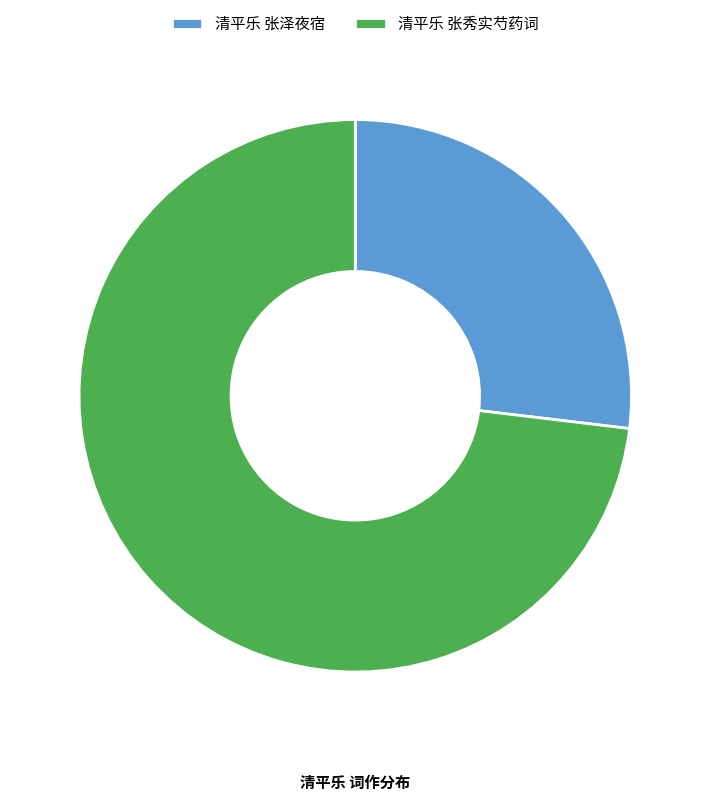

Combined, do 清平乐 张泽夜宿 and 清平乐 张秀实芍药词 account for over 50%?

Yes